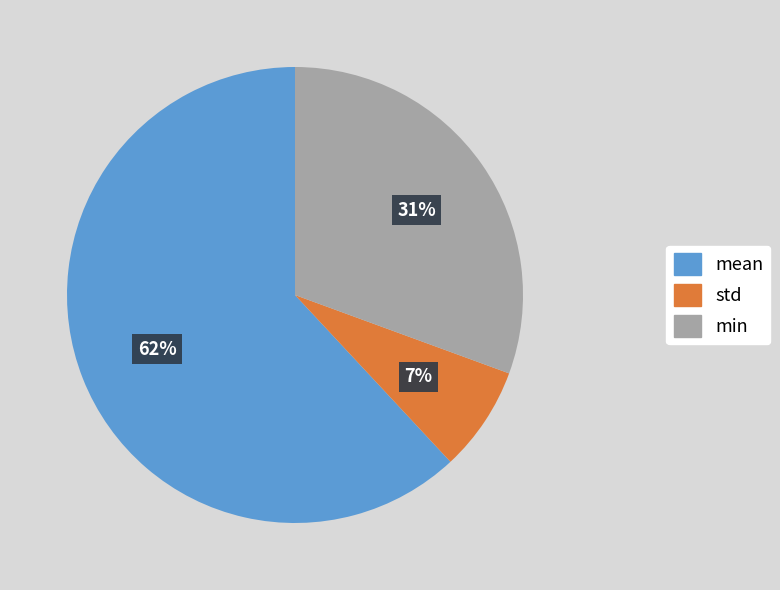

Combined, do min and mean account for over 50%?

Yes